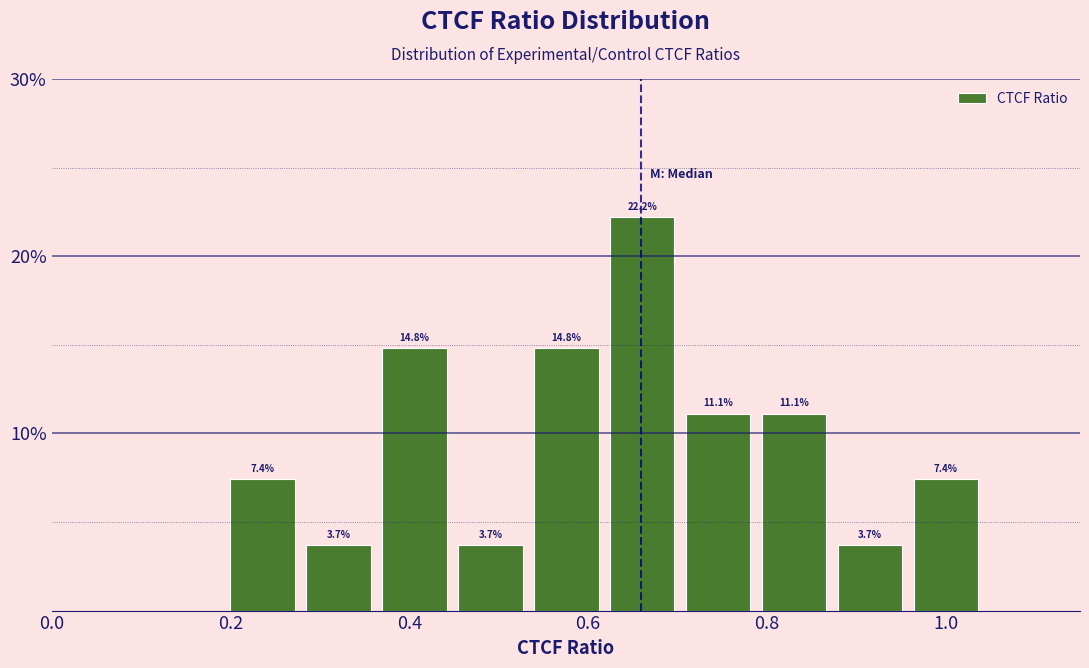

Over which range of the x-axis is the bar tallest?

0.62 to 0.70